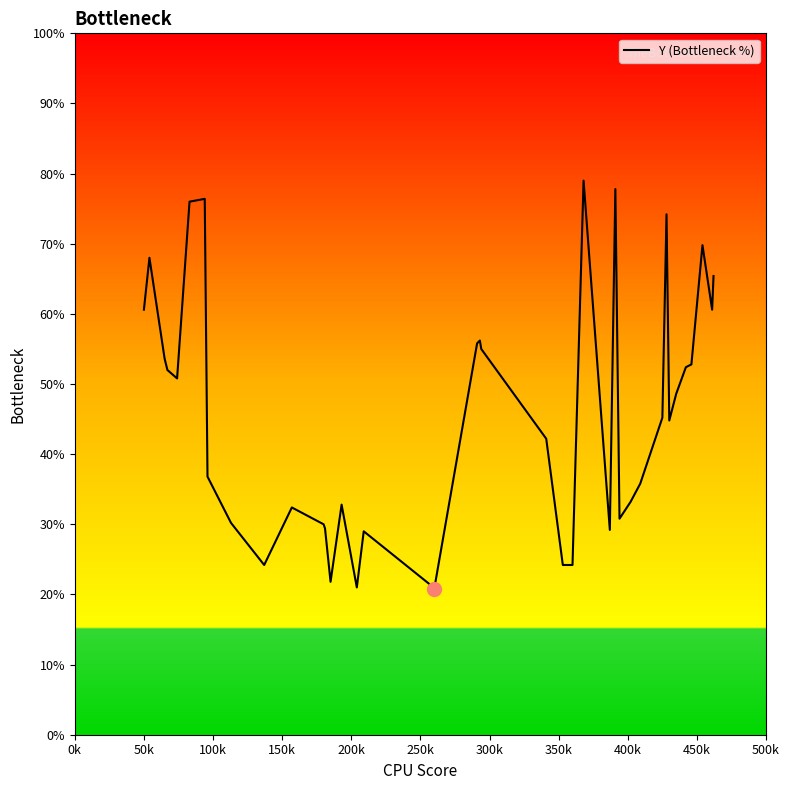

What is the difference between the maximum and minimum values?

58.2